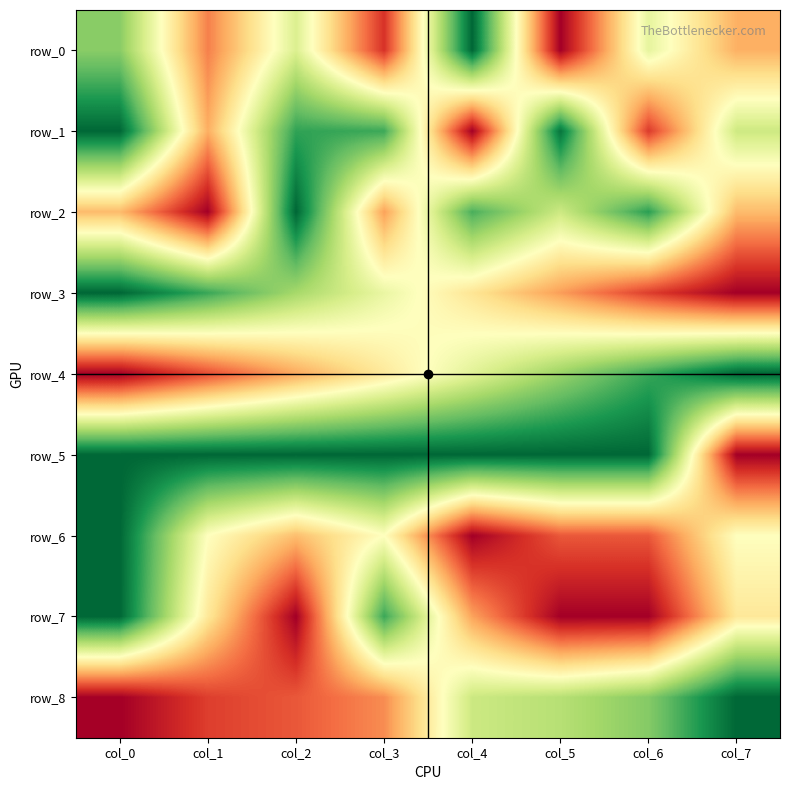

What is the difference between the maximum and minimum values in the row_4 series?

1.0